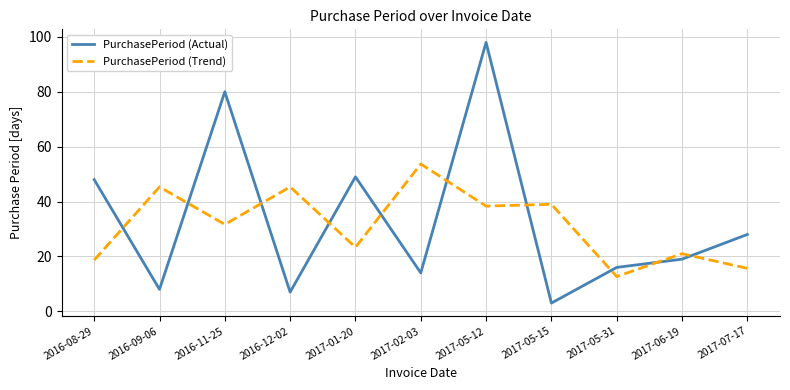

Reading left to right, transcribe all the data shown in this chart.

PurchasePeriod (Actual): 2016-08-29=48.0	2016-09-06=8.0	2016-11-25=80.0	2016-12-02=7.0	2017-01-20=49.0	2017-02-03=14.0	2017-05-12=98.0	2017-05-15=3.0	2017-05-31=16.0	2017-06-19=19.0	2017-07-17=28.0
PurchasePeriod (Trend): 2016-08-29=18.7	2016-09-06=45.3	2016-11-25=31.7	2016-12-02=45.3	2017-01-20=23.3	2017-02-03=53.7	2017-05-12=38.3	2017-05-15=39.0	2017-05-31=12.7	2017-06-19=21.0	2017-07-17=15.7